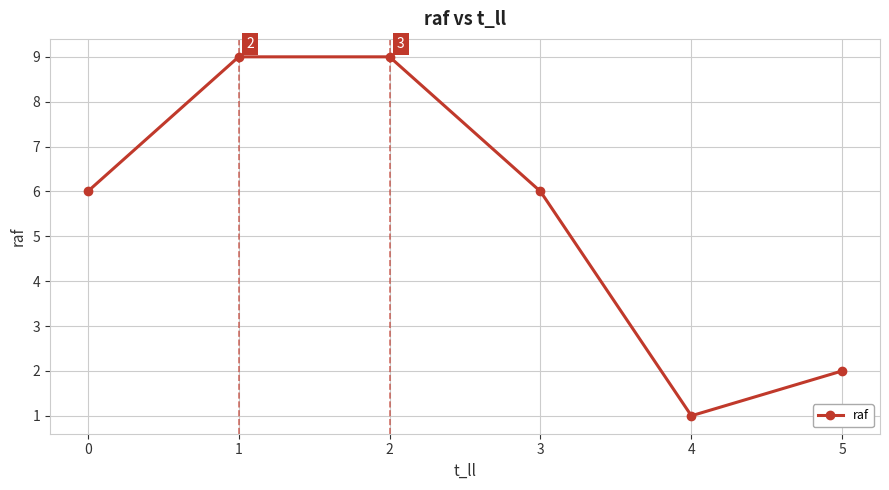

At which category does the chart reach its minimum across all series?

4